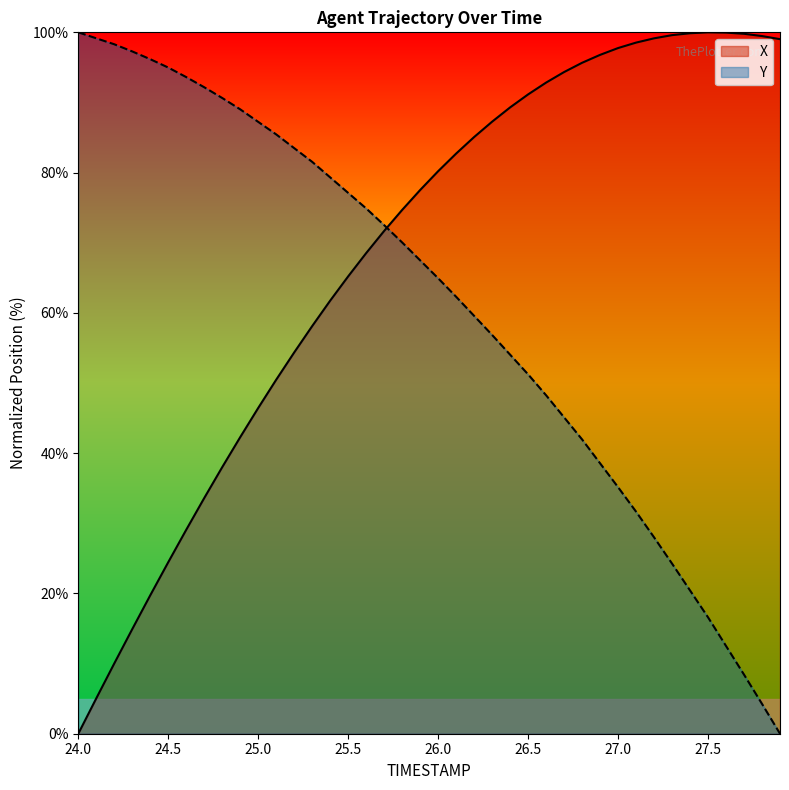

Reading left to right, list all the values displayed in this chart.

X: 0.0	5.0	10.0	14.9	19.7	24.5	29.1	33.6	38.0	42.3	46.4	50.5	54.4	58.1	61.7	65.2	68.5	71.7	74.7	77.5	80.2	82.7	85.1	87.3	89.3	91.1	92.8	94.3	95.7	96.8	97.8	98.5	99.1	99.6	99.9	100.0	100.0	99.8	99.5	99.0
Y: 100.0	99.1	98.3	97.3	96.2	95.0	93.6	92.2	90.6	89.0	87.2	85.4	83.5	81.5	79.3	77.1	74.9	72.5	70.0	67.5	64.9	62.3	59.6	56.9	54.0	51.2	48.3	45.1	42.0	38.6	35.1	31.7	28.0	24.3	20.4	16.6	12.5	8.4	4.3	0.0